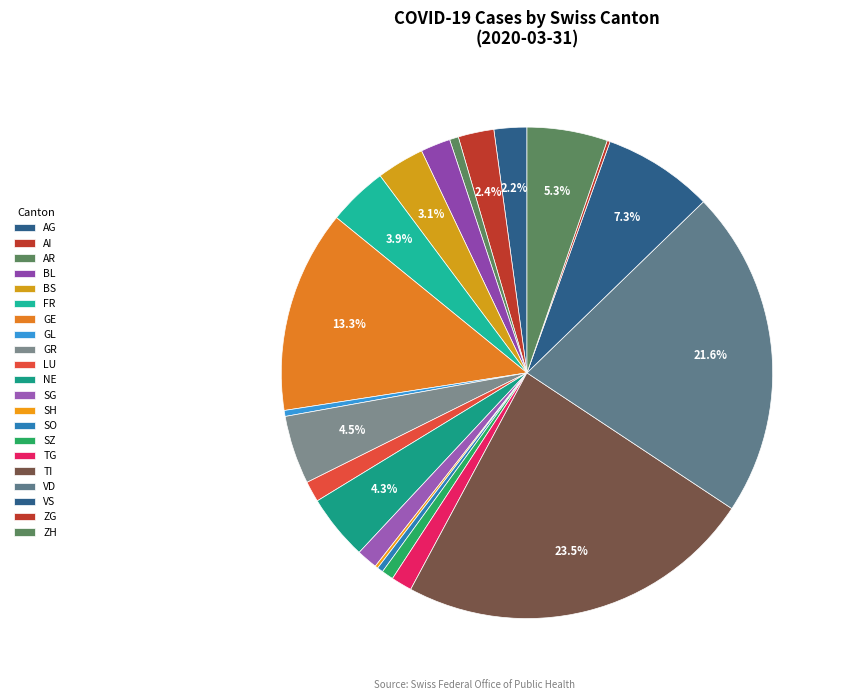

Does AG represent more than half of the total?

No